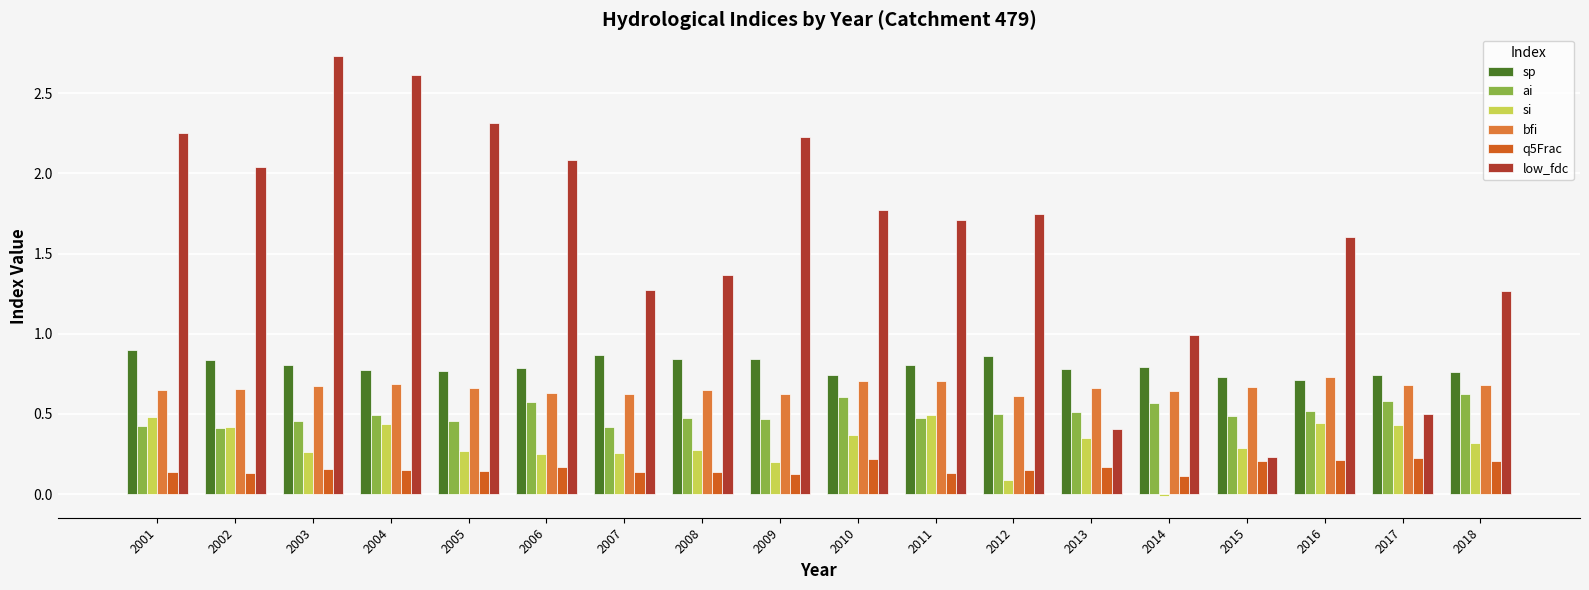

The value of sp at 2014 is 0.8. True or false?

True